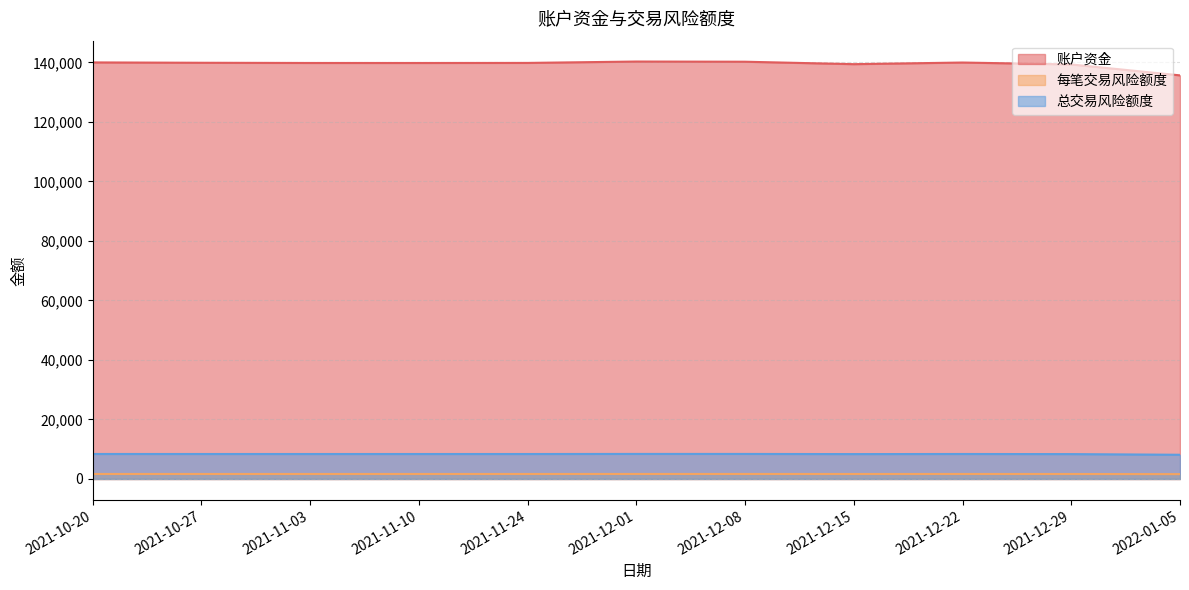

How many lines are shown in the chart?

3